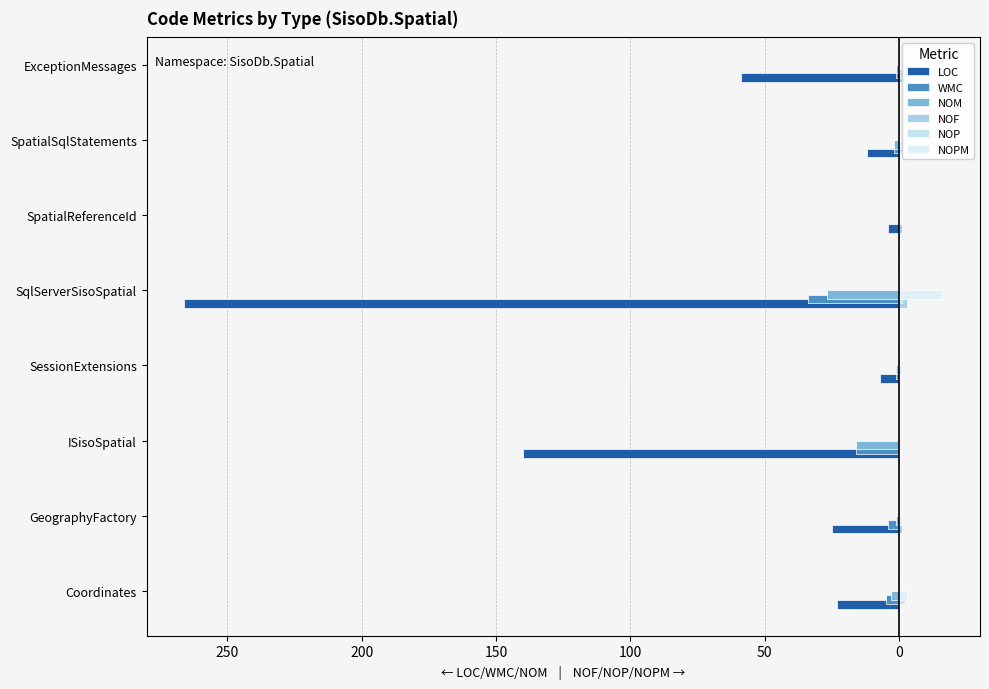

Is the value of LOC at SqlServerSisoSpatial greater than the value of WMC at SpatialReferenceId?

No